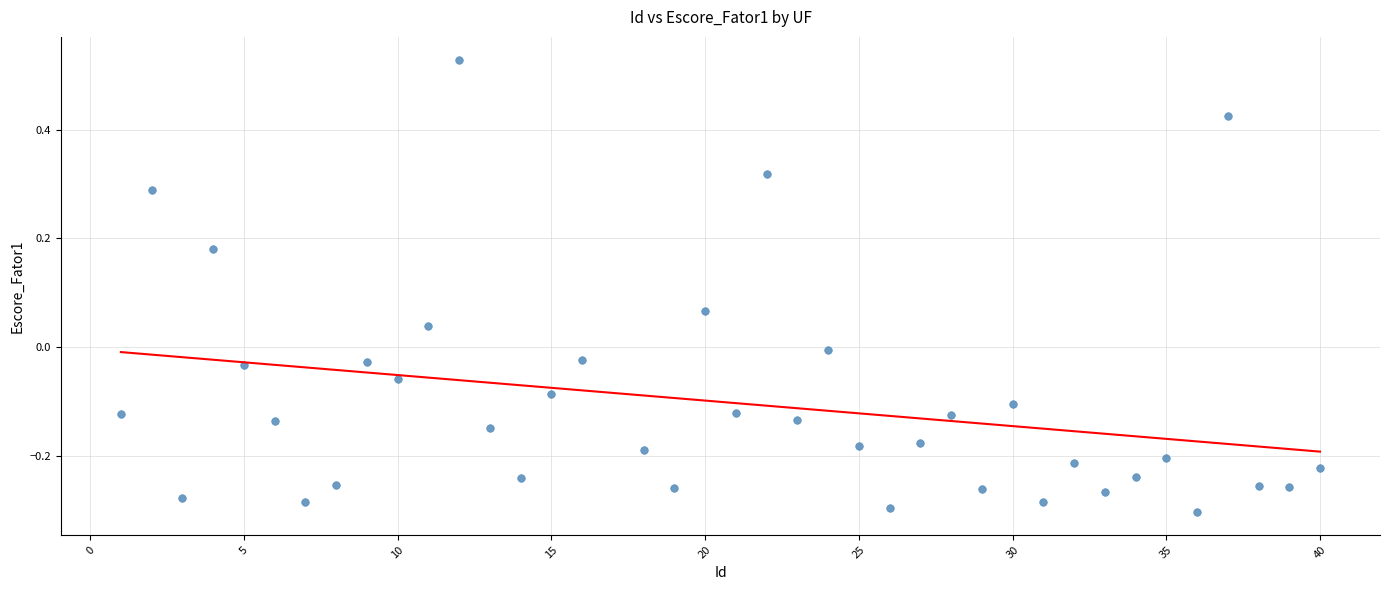

What is the range of X values (max minus min)?

39.0